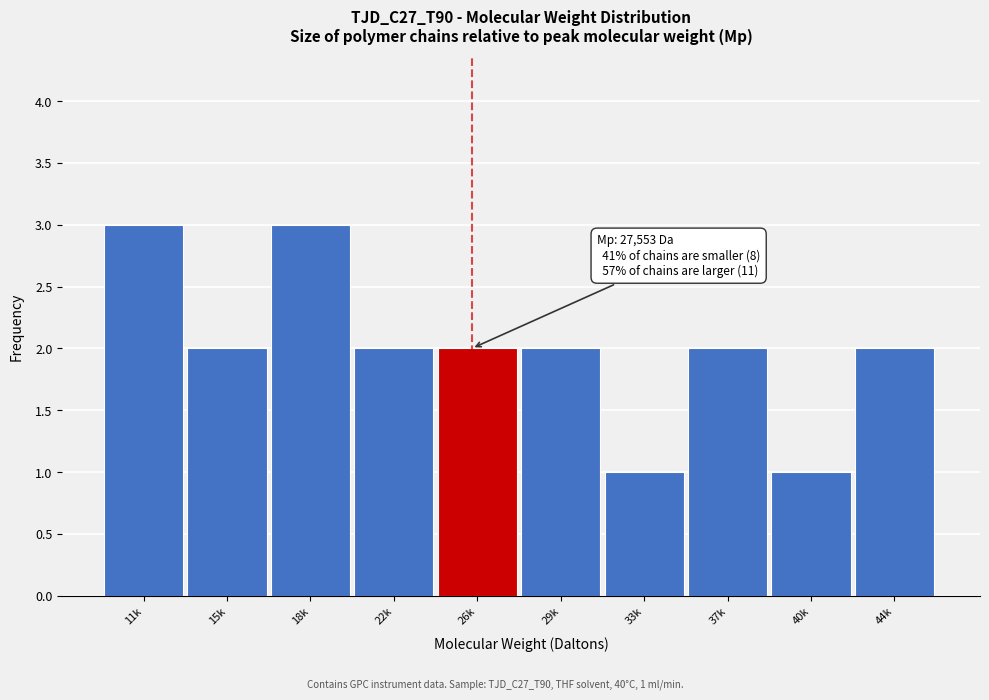

Reading left to right, extract all data points from this chart.

11k=3	15k=2	18k=3	22k=2	26k=2	29k=2	33k=1	37k=2	40k=1	44k=2